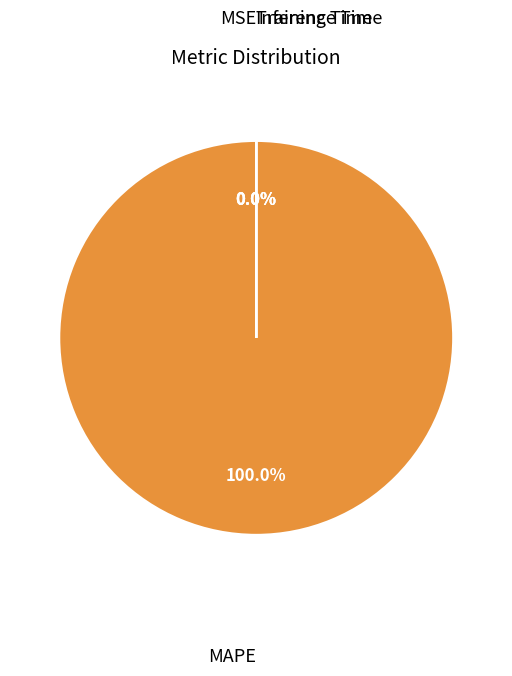

How many slices are in this pie chart?

4